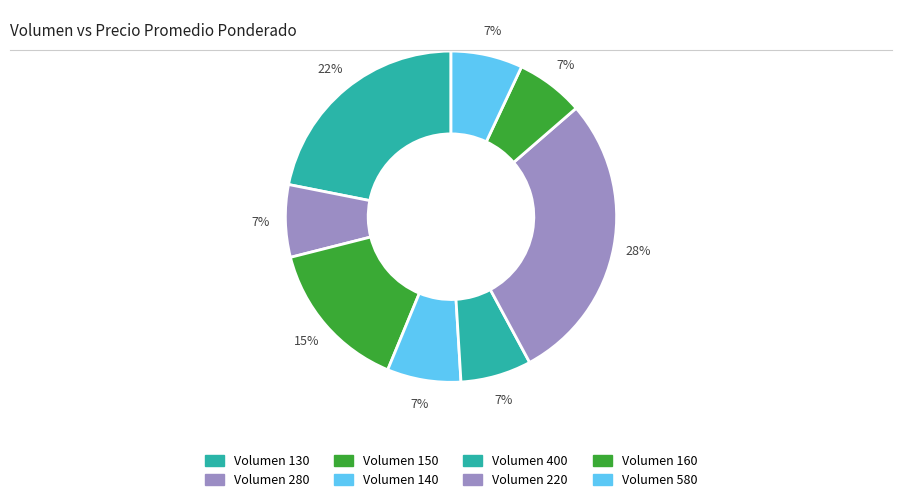

To the nearest percent, what is the average slice percentage?

12%